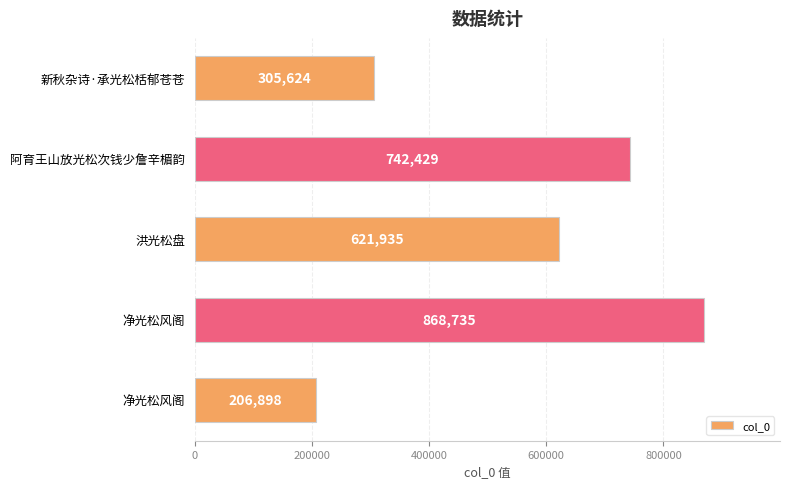

How many bars are there in total?

5